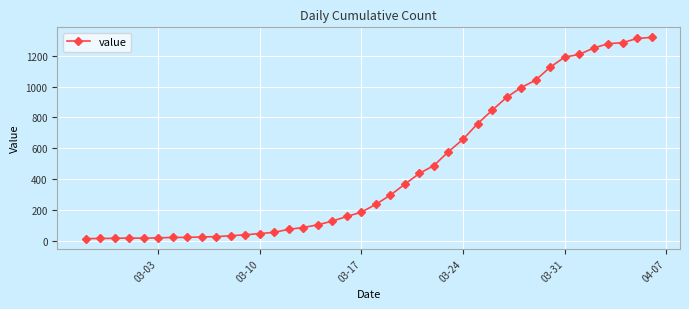

Is this an area chart (filled region under the line)?

No